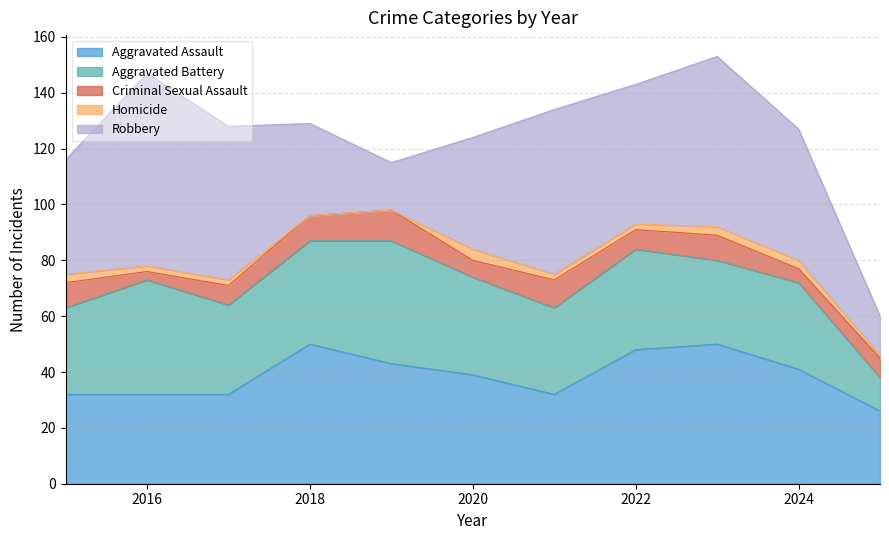

At which label is Criminal Sexual Assault closest to 7?

2017